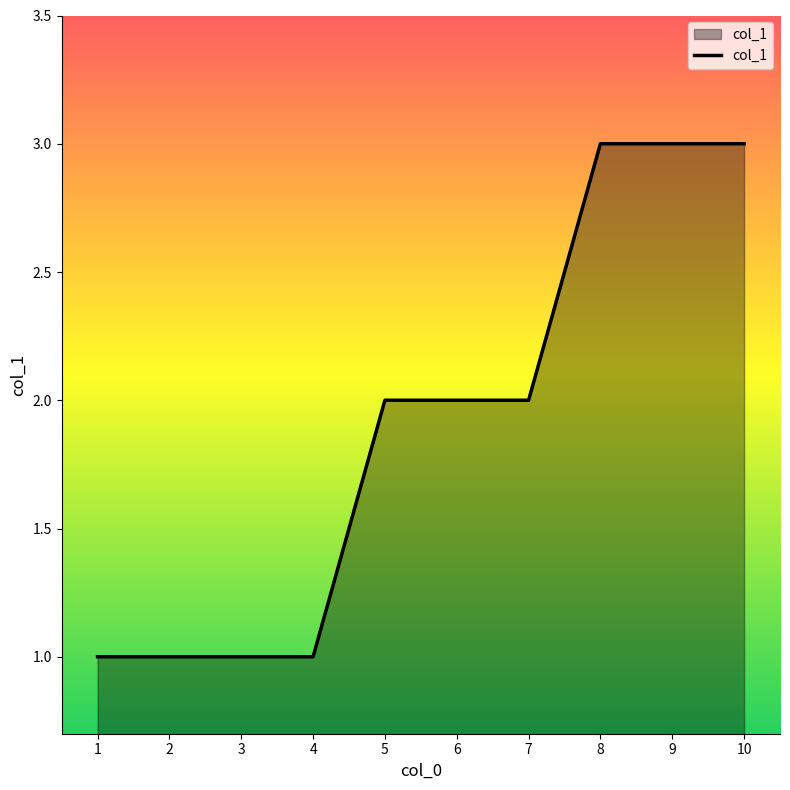

The value at 8 is 2. True or false?

False